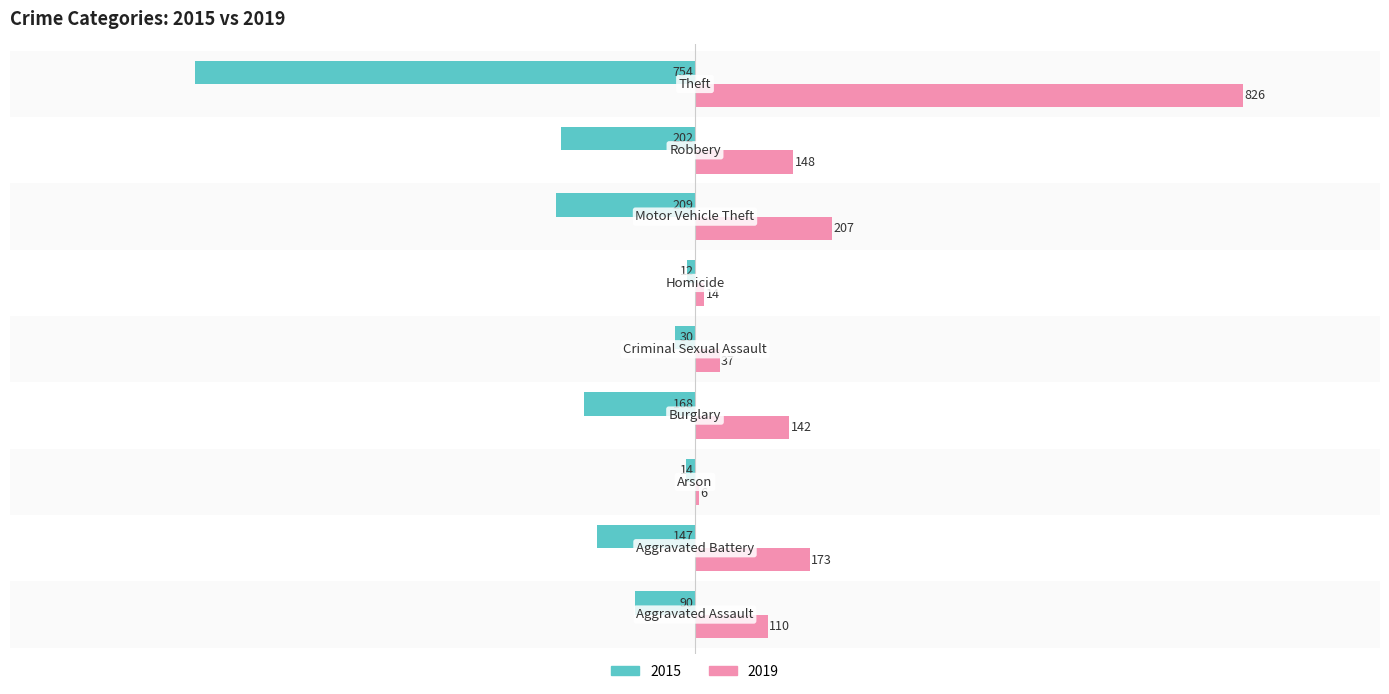

What is the sum of all 2019 values?

1663